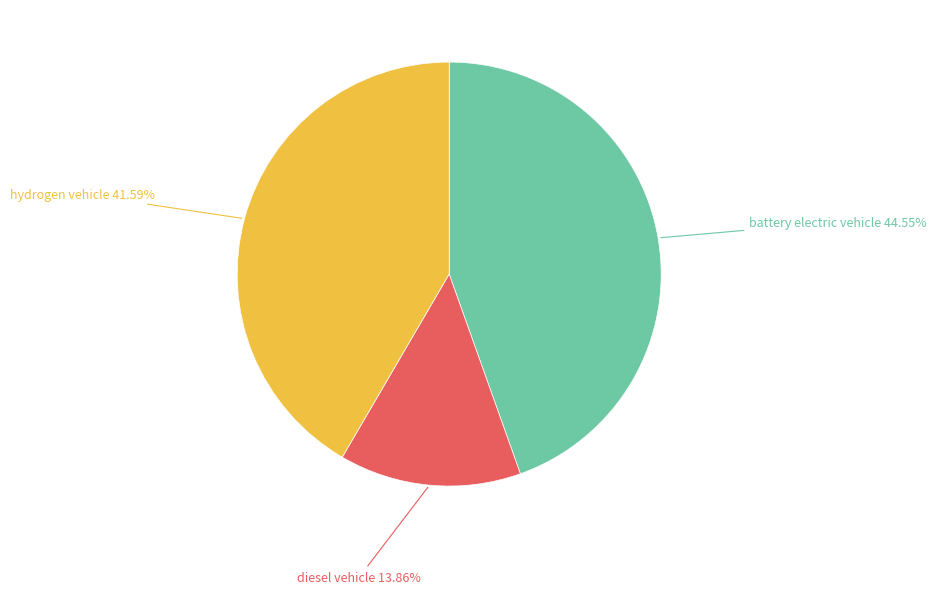

Does any single category account for the majority?

No